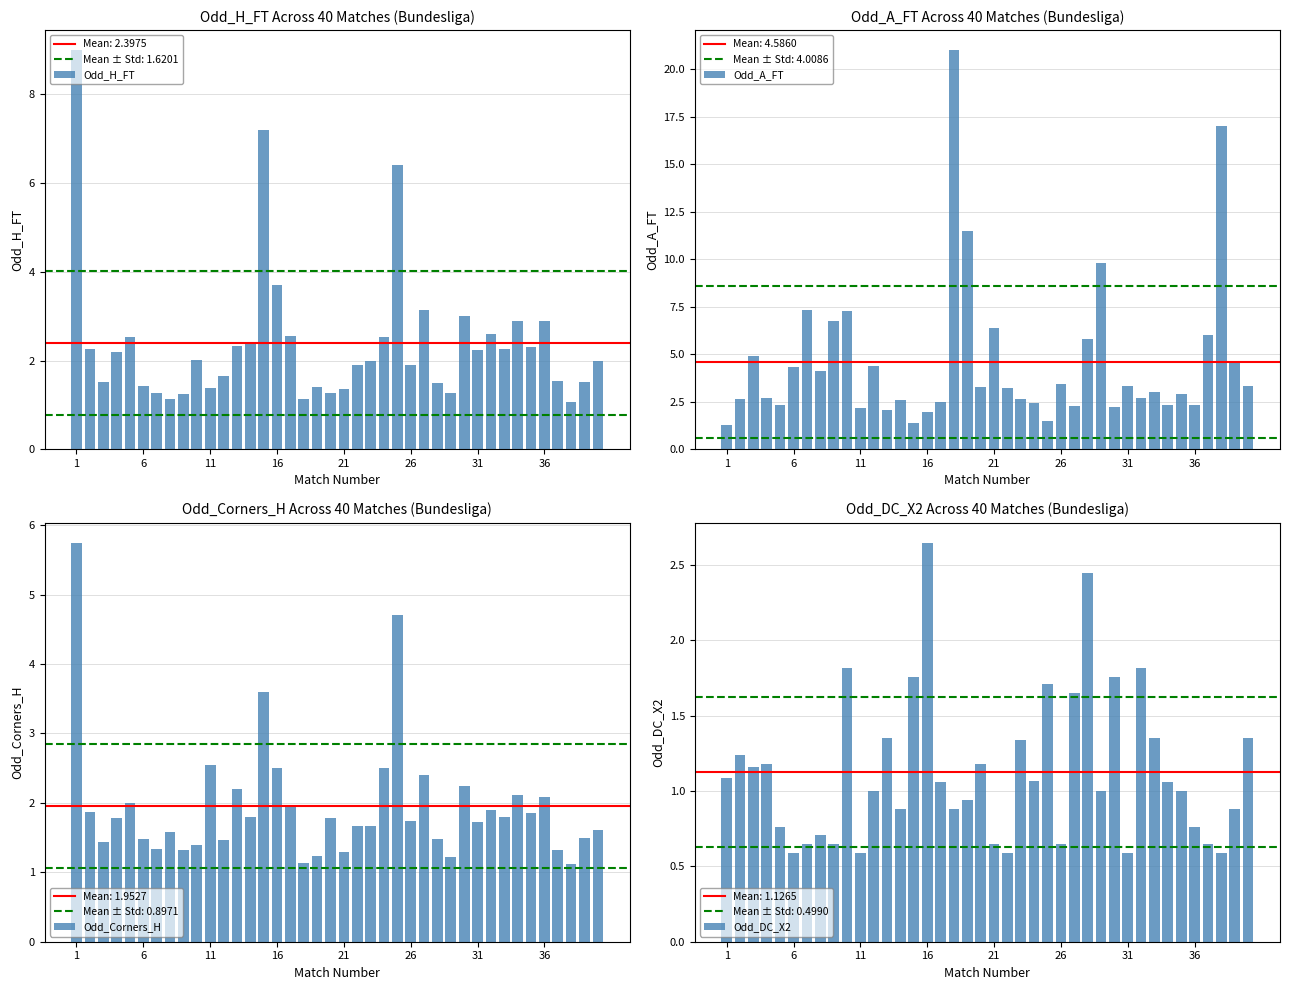

What is the difference between the second highest and second lowest values in the Odd_H_FT series?

6.1